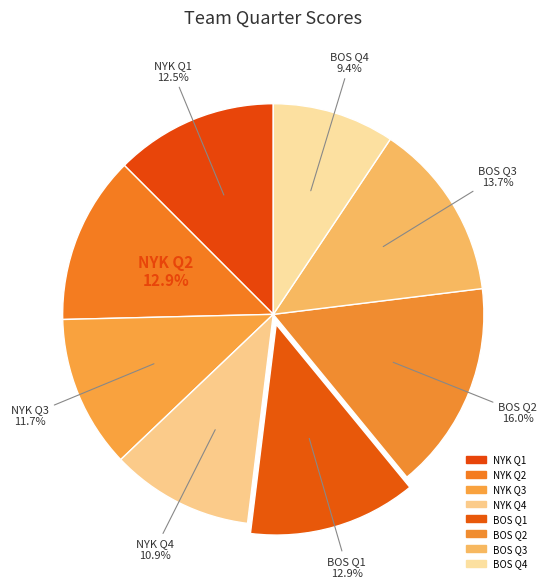

Count the number of slices in the pie.

8